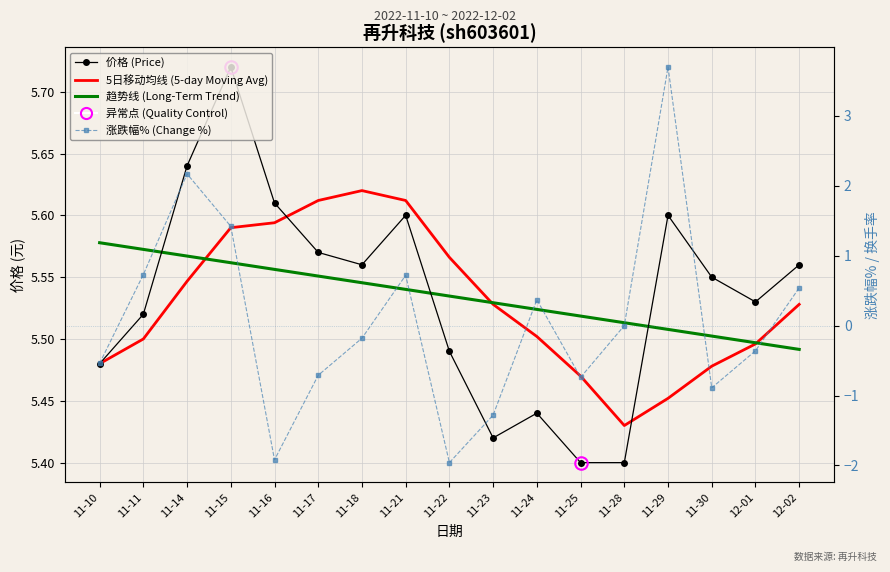

Reading right to left, transcribe all the data shown in this chart.

价格 (Price): 5.6	5.5	5.5	5.6	5.4	5.4	5.4	5.4	5.5	5.6	5.6	5.6	5.6	5.7	5.6	5.5	5.5
5日移动均线 (5-day Moving Avg): 5.5	5.5	5.5	5.5	5.4	5.5	5.5	5.5	5.6	5.6	5.6	5.6	5.6	5.6	5.5	5.5	5.5
趋势线 (Long-Term Trend): 5.5	5.5	5.5	5.5	5.5	5.5	5.5	5.5	5.5	5.5	5.5	5.6	5.6	5.6	5.6	5.6	5.6
涨跌幅% (Change %): 0.5	-0.4	-0.9	3.7	0.0	-0.7	0.4	-1.3	-2.0	0.7	-0.2	-0.7	-1.9	1.4	2.2	0.7	-0.5